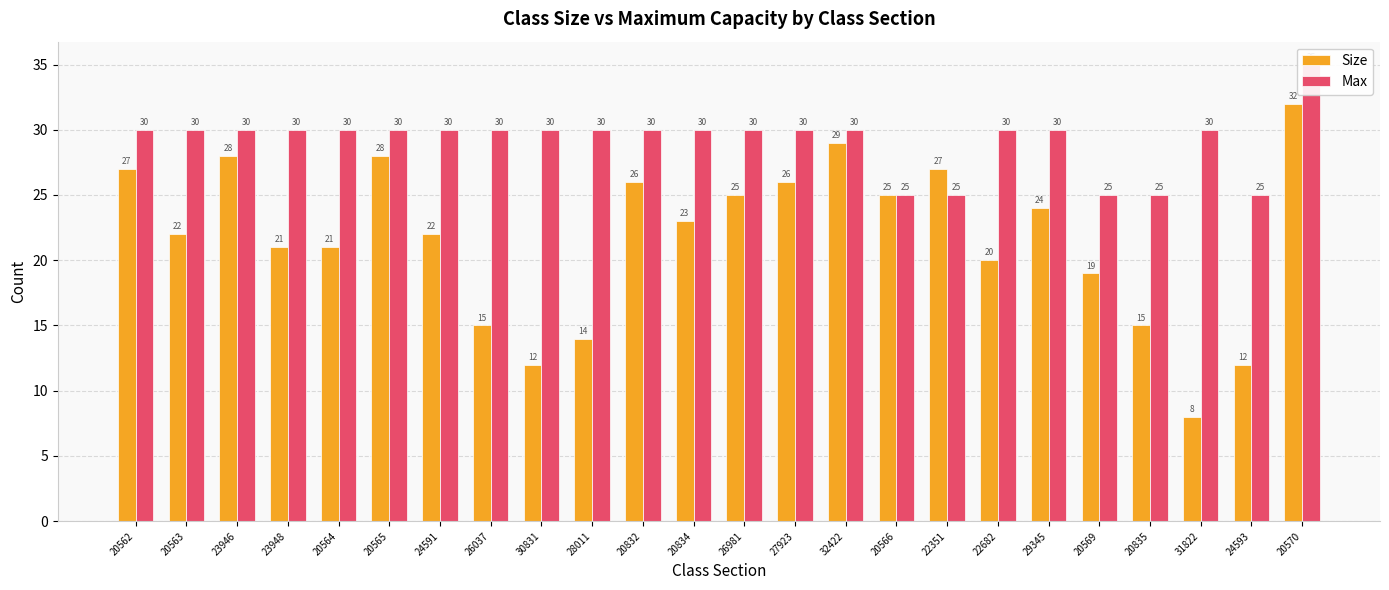

Is the value of Size at 24593 greater than the value of Max at 31822?

No